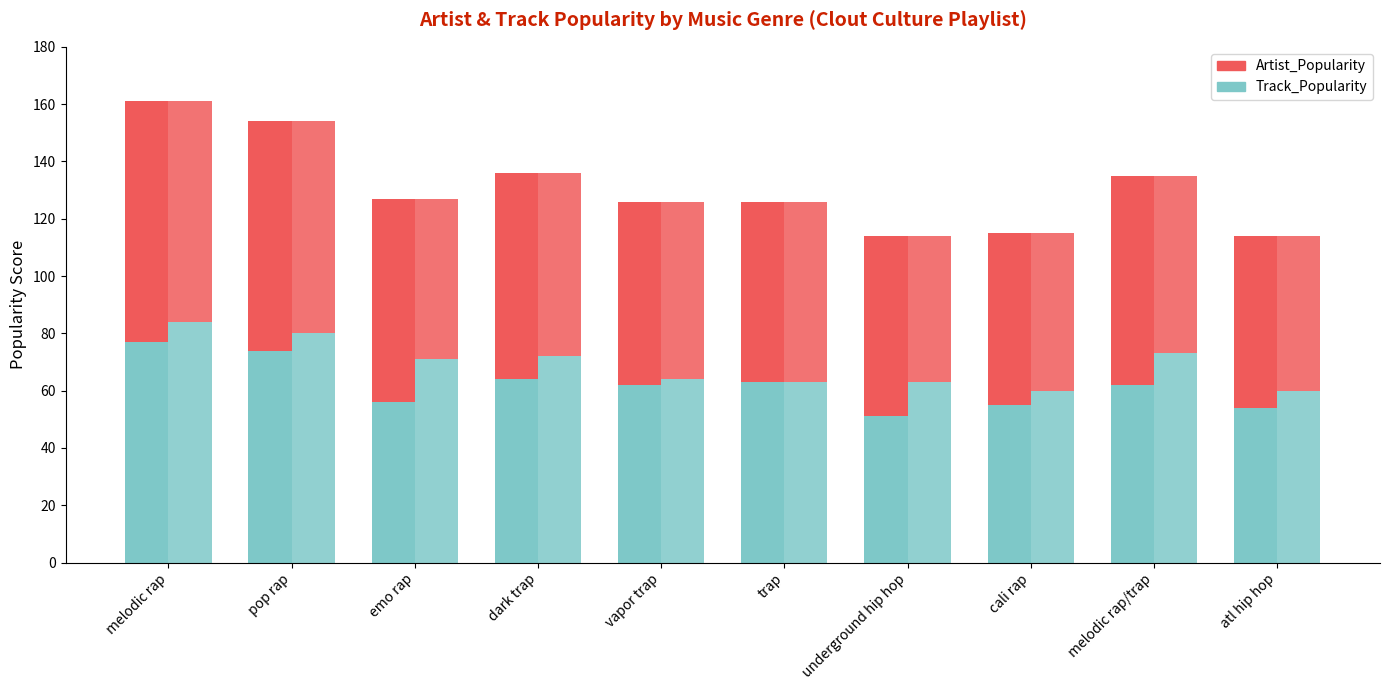

What are all the series names shown in the legend?

Track_Popularity, Artist_Popularity